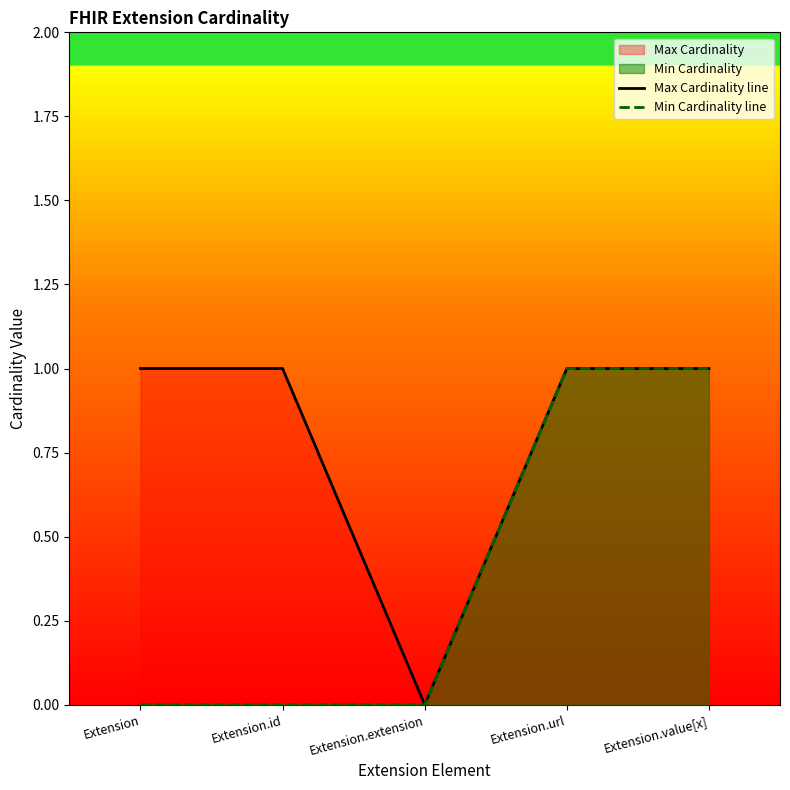

True or false: Min Cardinality line and Max Cardinality line intersect in this chart.

False